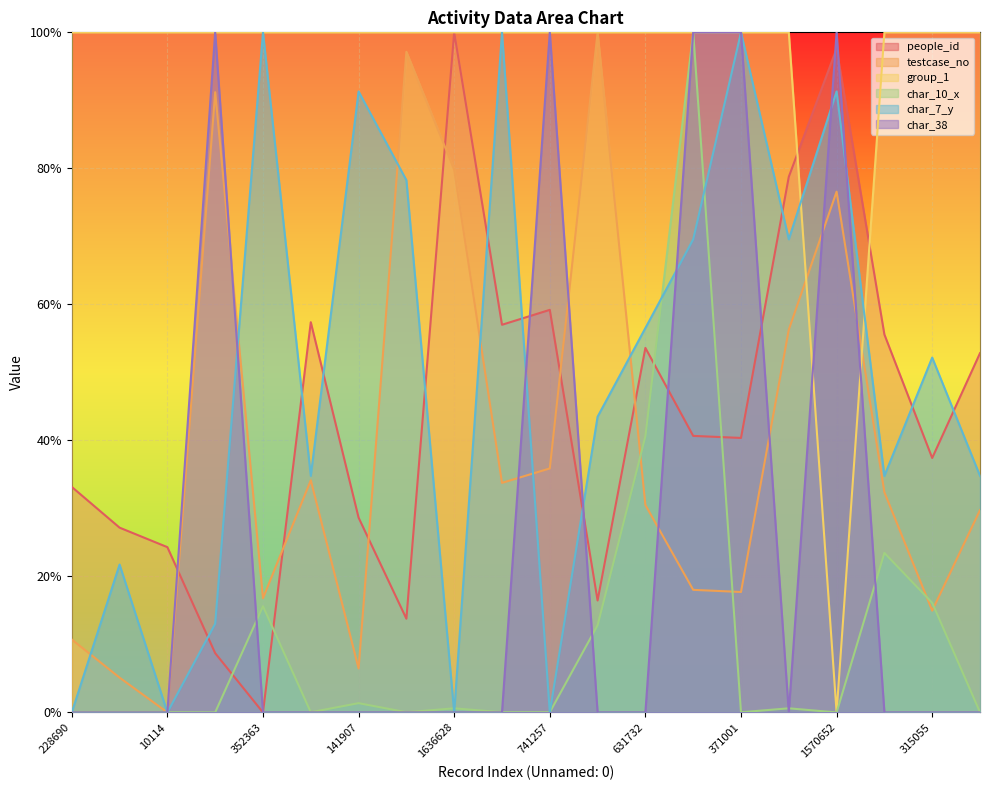

What is the label of the 12th point from the left?

2048153